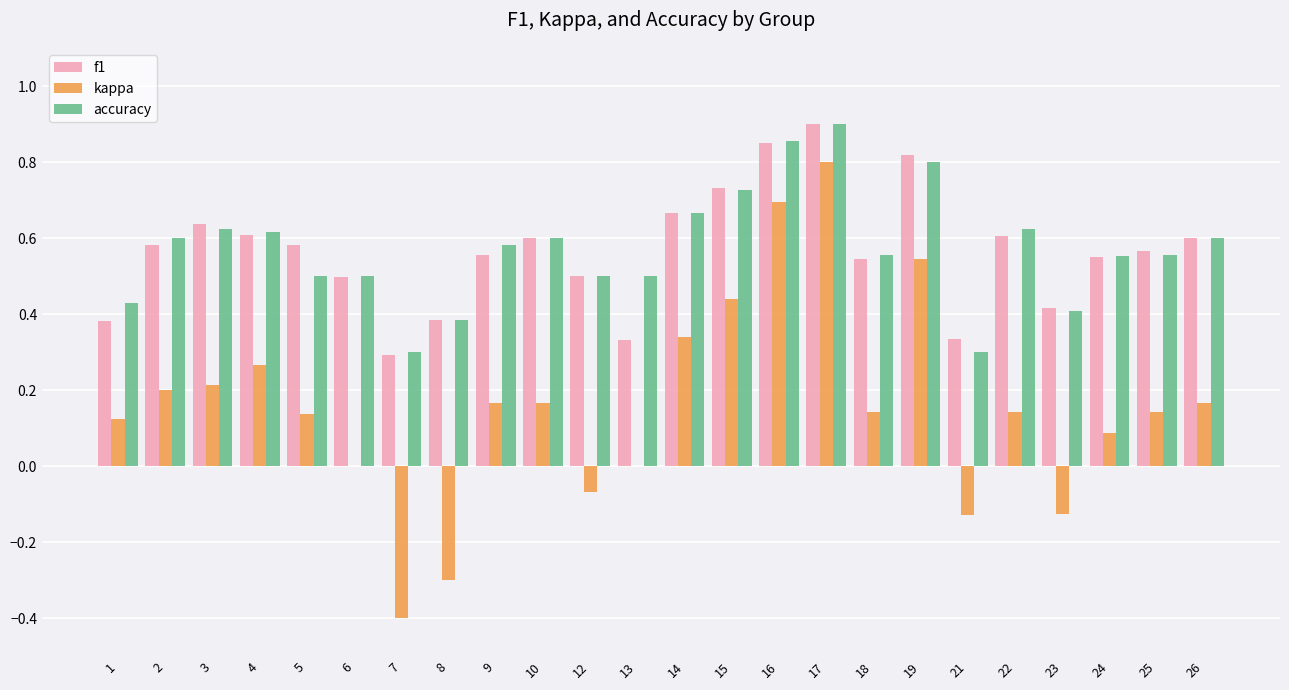

Is it true that accuracy equals 0.6 at 26?

True